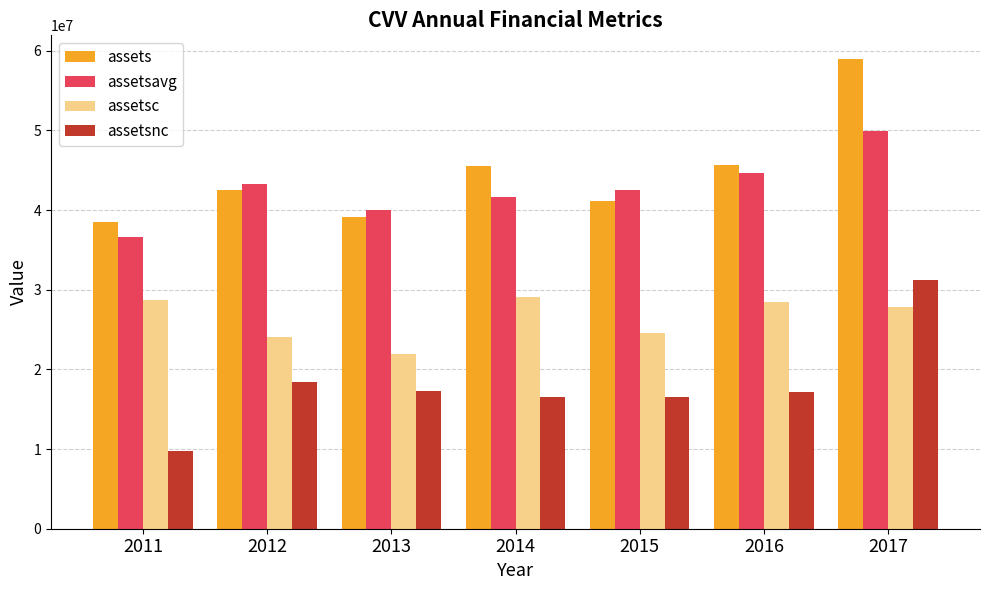

At 2017, list the series in order from smallest to largest.

assetsc, assetsnc, assetsavg, assets